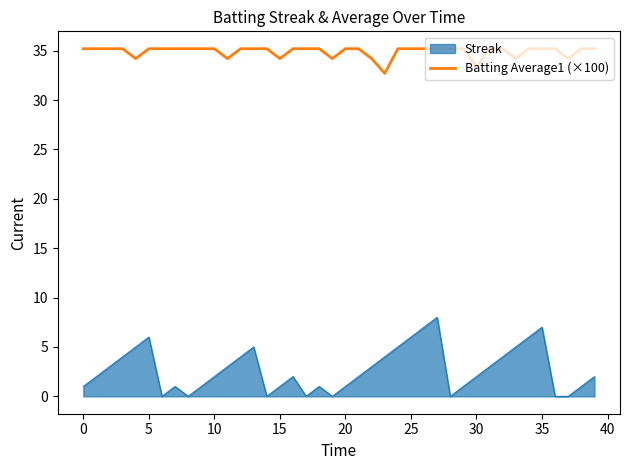

What is the minimum value shown in the chart?

0.0